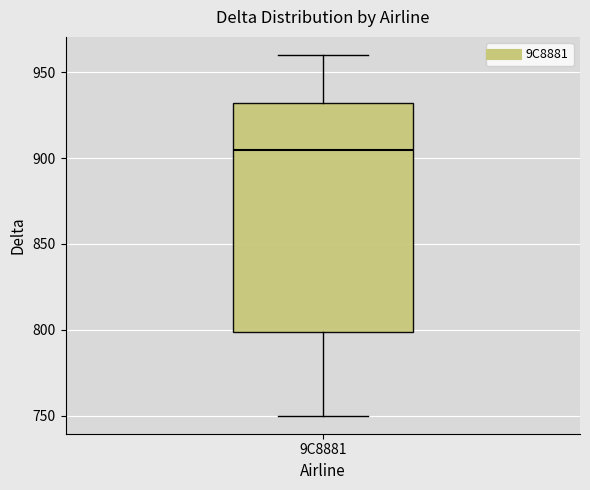

Where is the upper edge of the box for 9C8881 on the y-axis? The values are not printed on the chart, so give them approximately, as read against the axis.

930